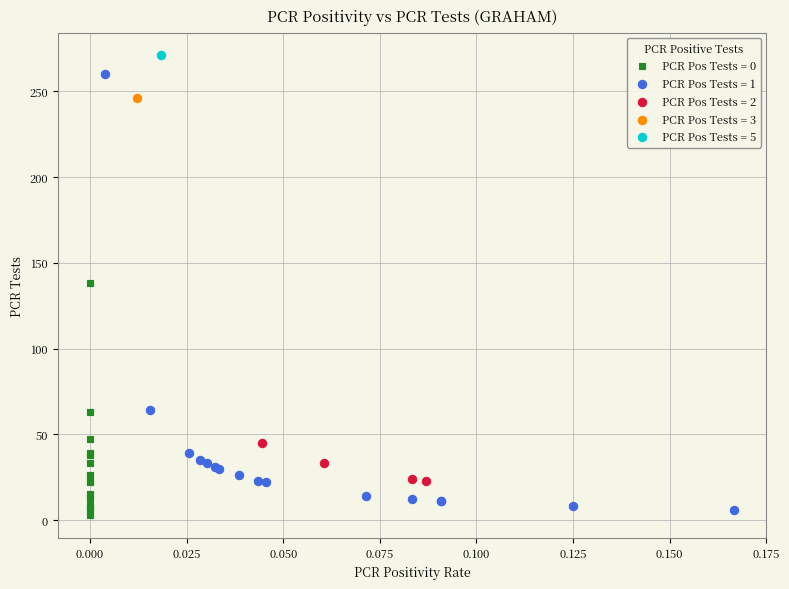

What are all the series names shown in the legend?

PCR Pos Tests = 0, PCR Pos Tests = 1, PCR Pos Tests = 2, PCR Pos Tests = 3, PCR Pos Tests = 5